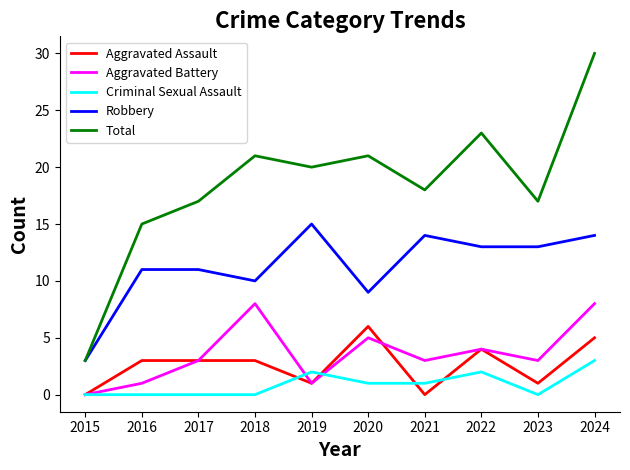

At which category does Aggravated Battery reach its first local peak?

2018